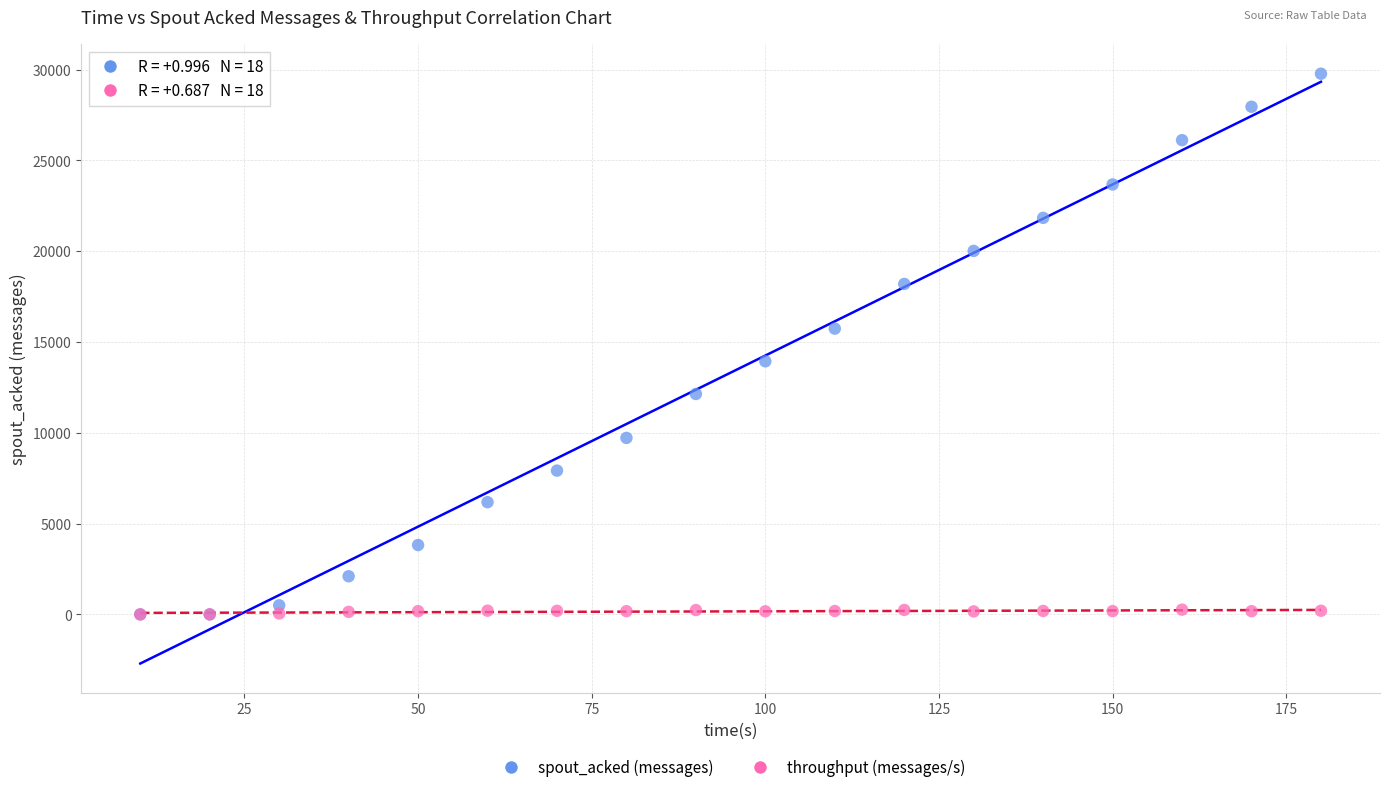

Which series has the largest Y range (max minus min)?

spout_acked (messages)